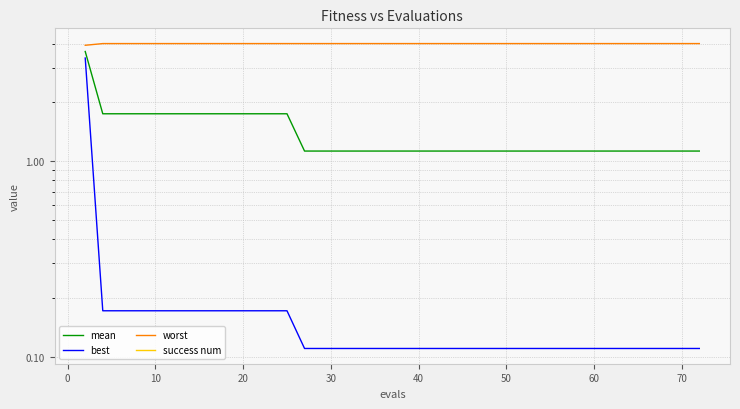

What is the average value of the mean series?

1.4